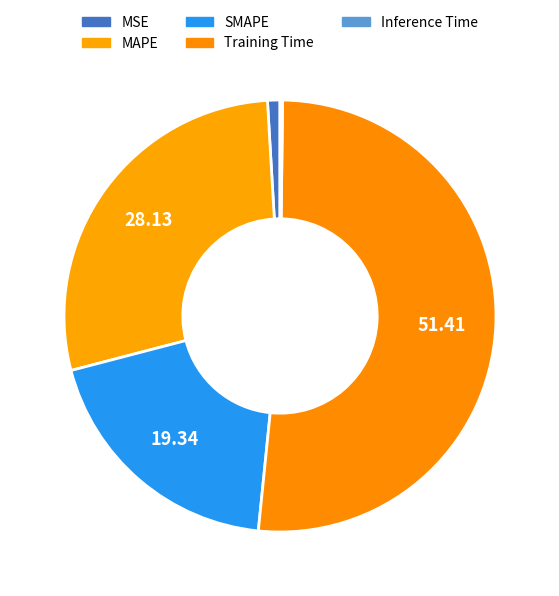

Is it true that MAPE is 15% of the pie?

False